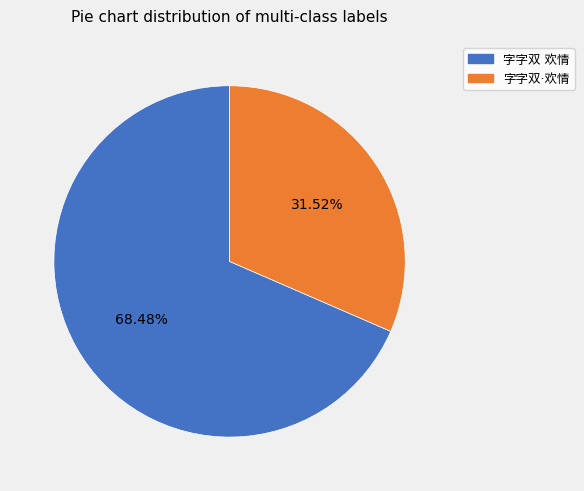

How many segments does this pie chart have?

2